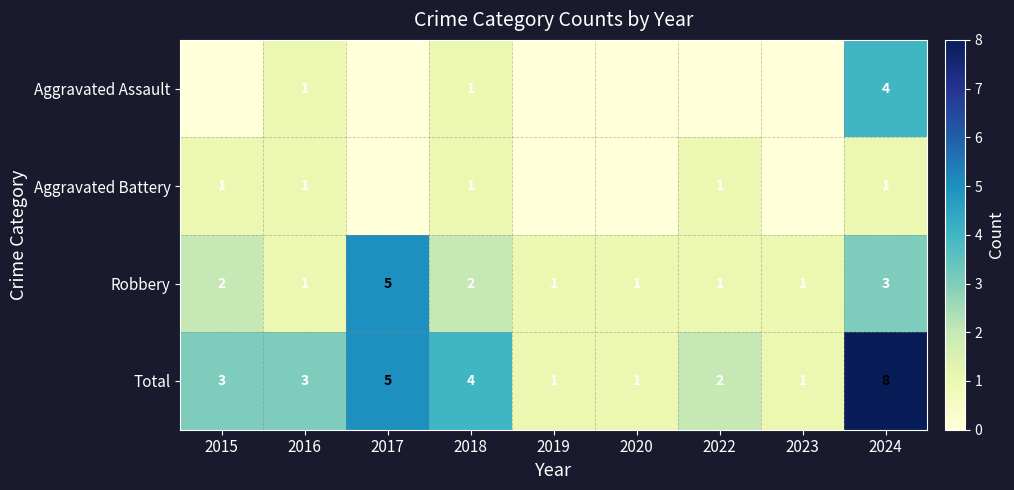

Which category has the lowest value across all series?

2015